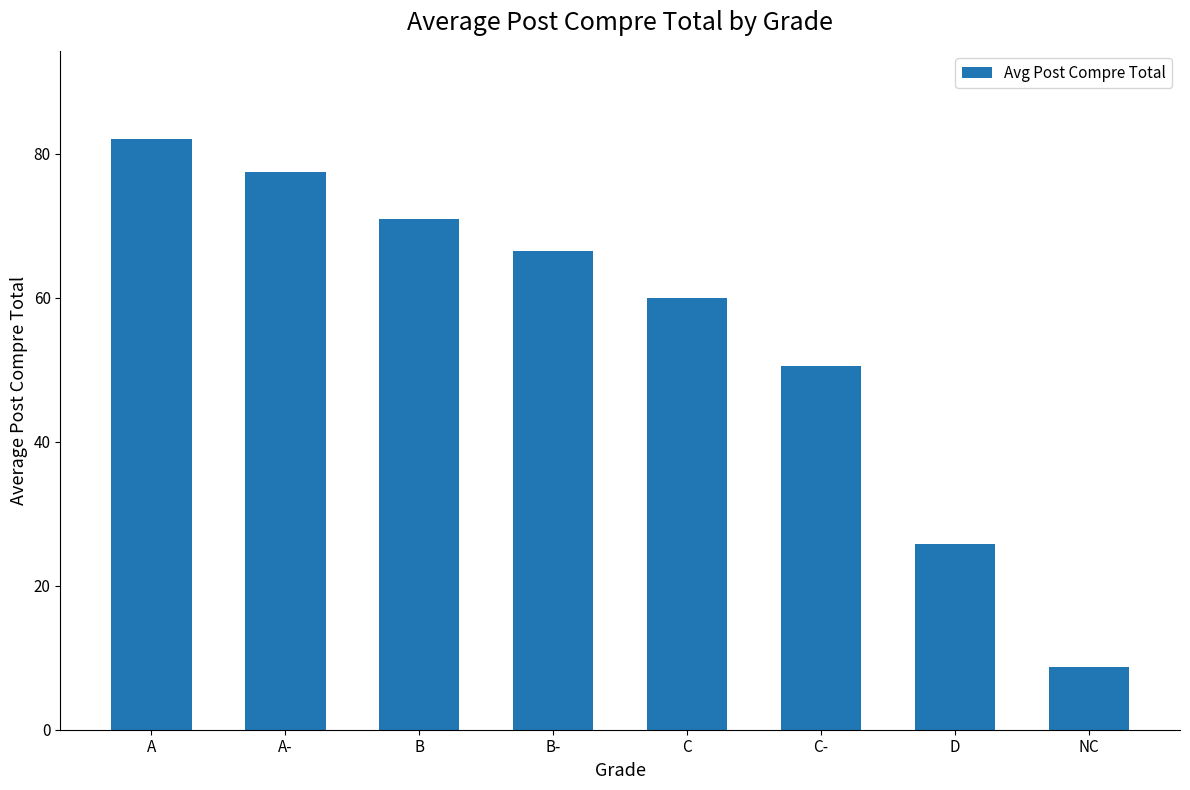

What is the sum of all values?

442.0